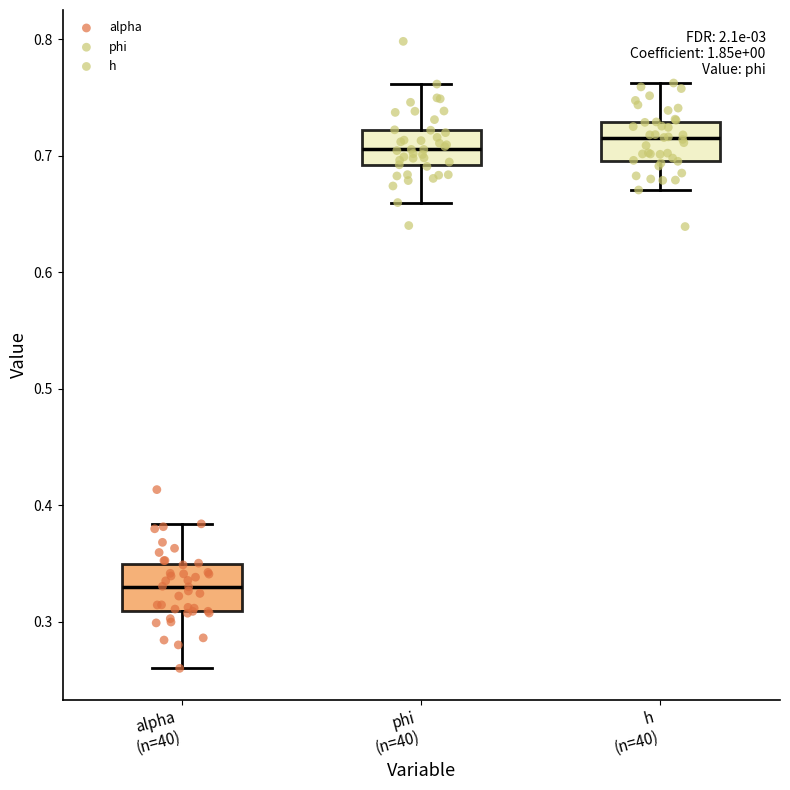

Where does the lower whisker of the box for alpha (n=40) end on the y-axis? The values are not printed on the chart, so give them approximately, as read against the axis.

0.26